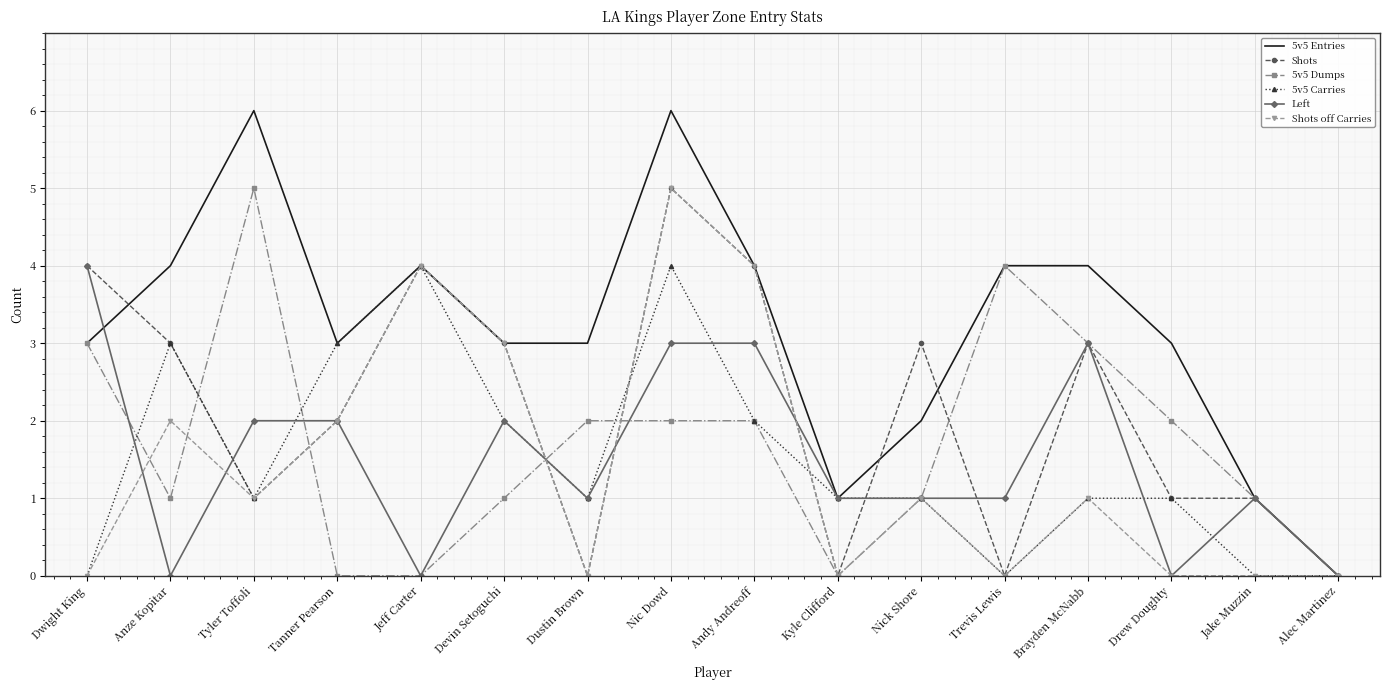

How many distinct data groups are displayed?

6